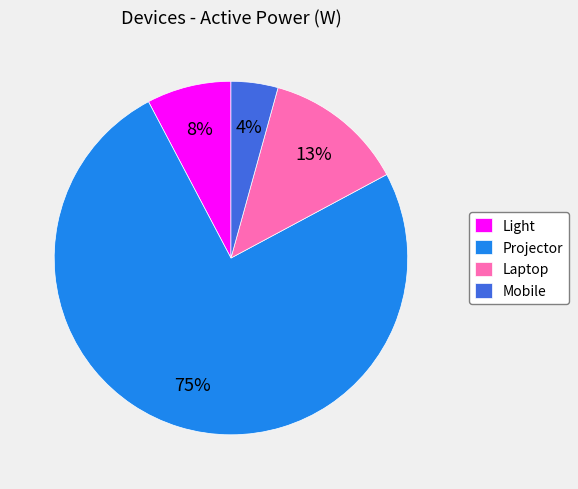

What is the smallest slice in the pie chart?

Mobile